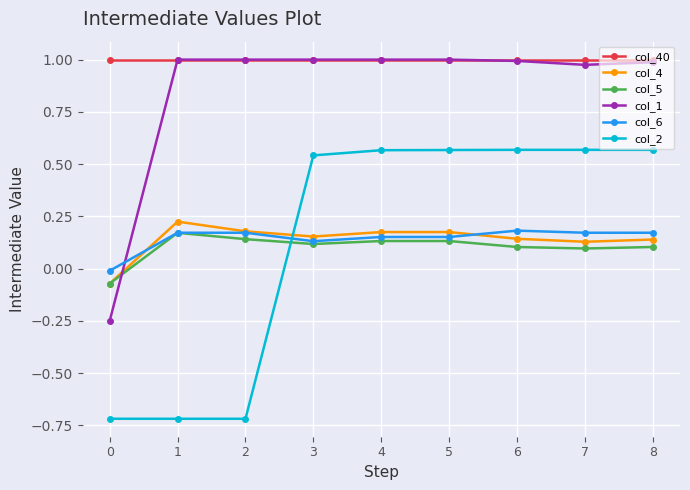

How many categories are shown in the chart?

9